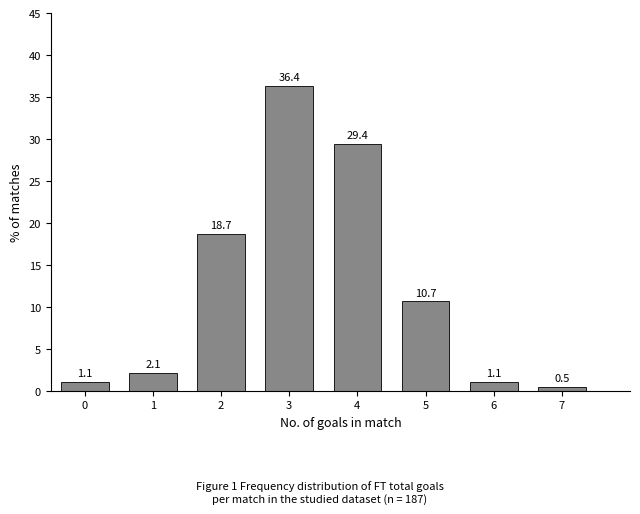

Reading left to right, extract all data points from this chart.

1.1	2.1	18.7	36.4	29.4	10.7	1.1	0.5